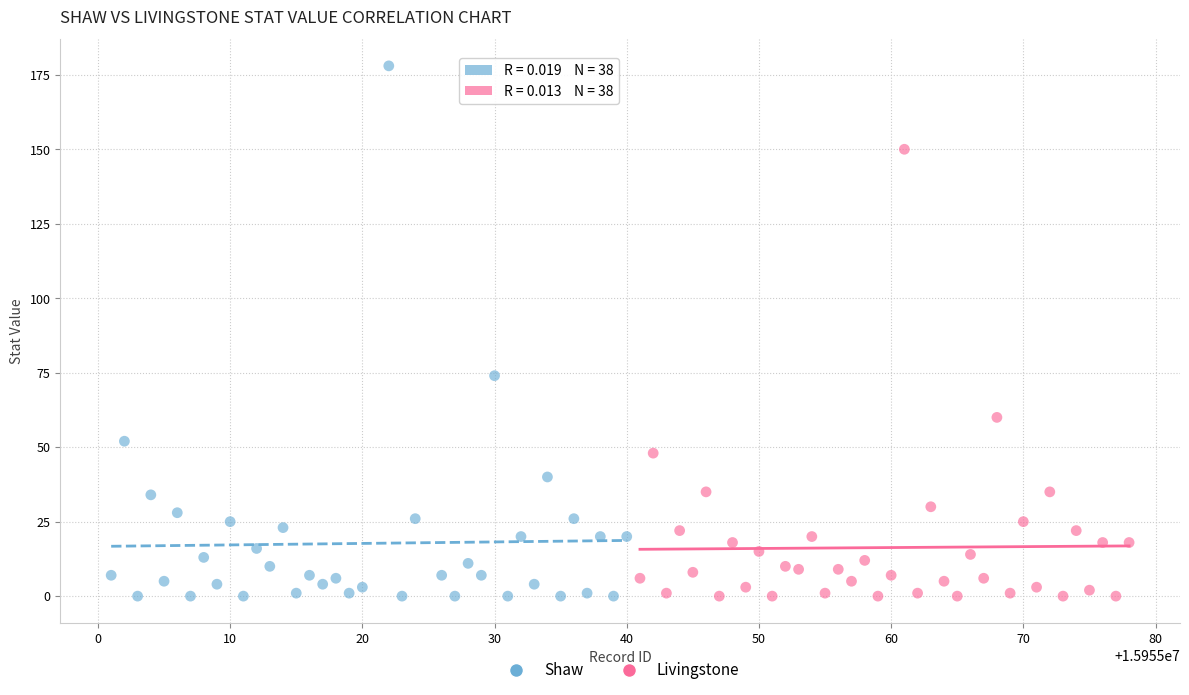

Which series reaches the maximum Y coordinate?

Shaw